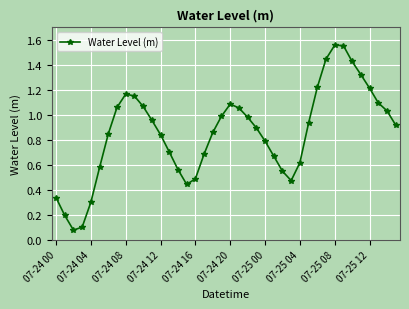

How many interior local peaks (higher than both neighbors) does the data have?

3